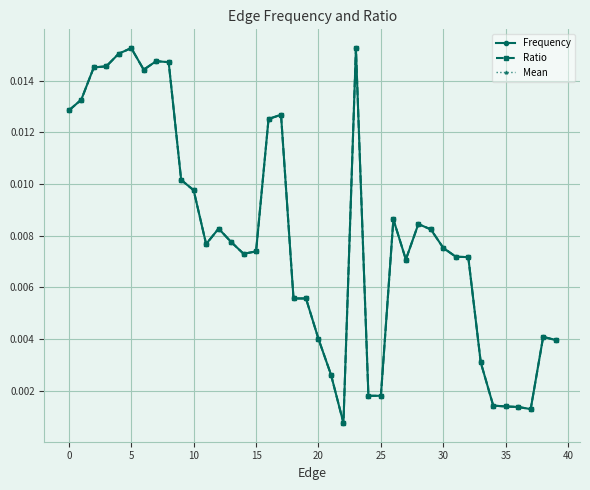

Is this an area chart (filled region under the line)?

No